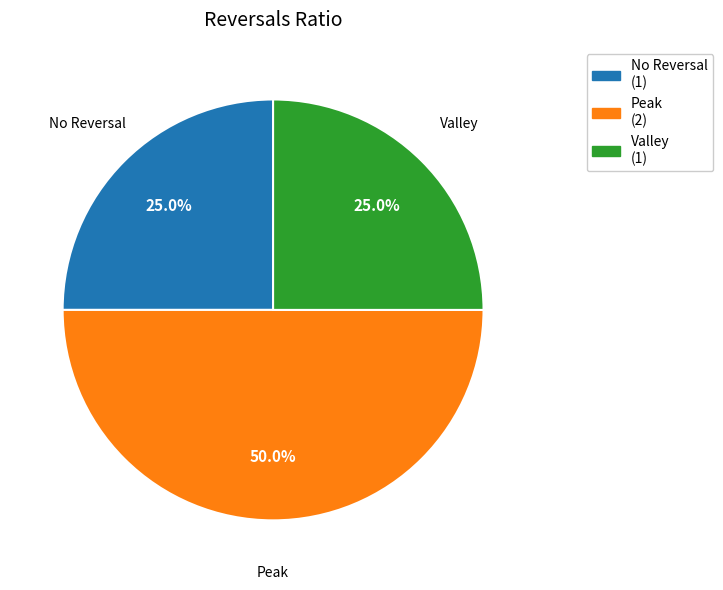

Which slice is the largest?

Peak